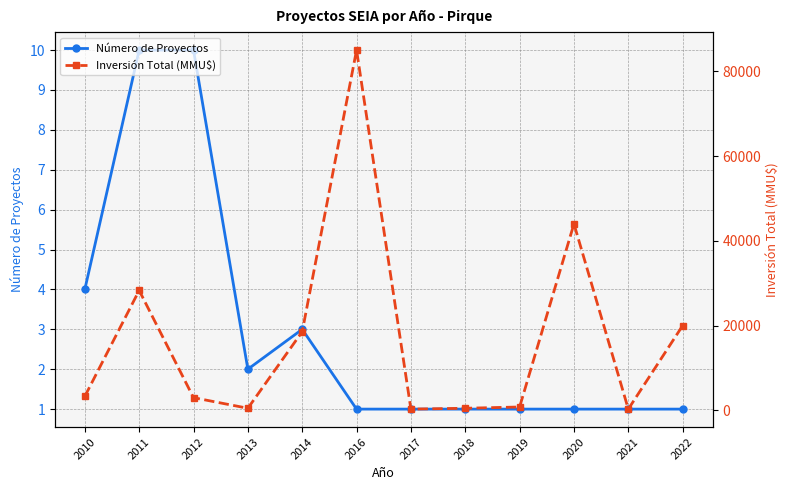

True or false: Número de Proyectos and Inversión Total (MMU$) cross at least once.

False